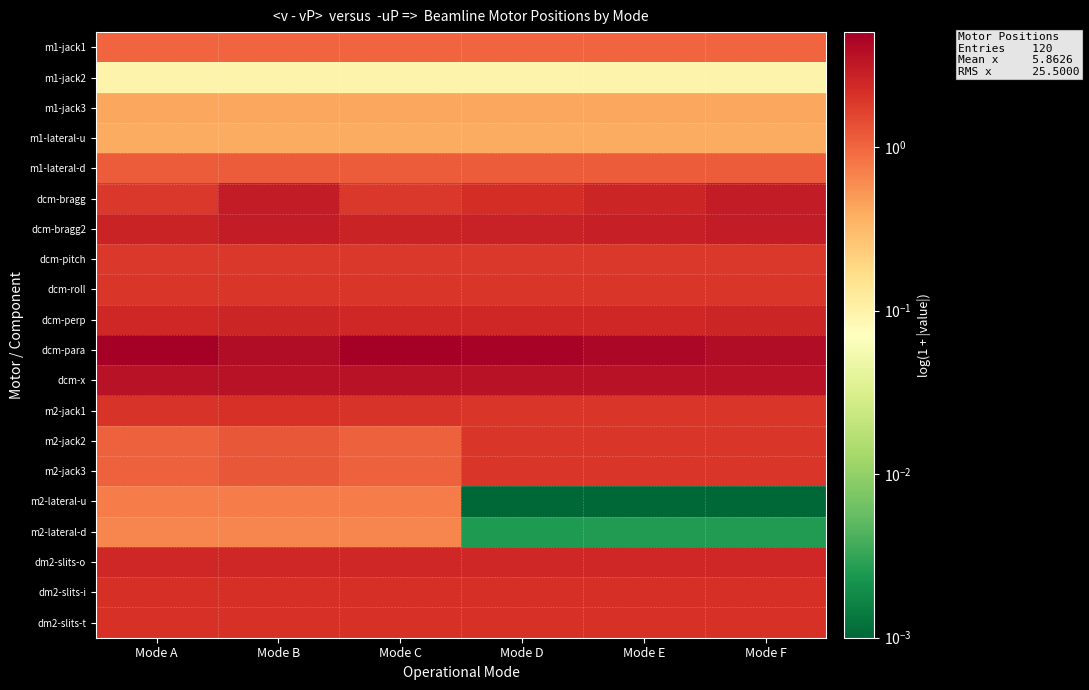

Reading left to right, transcribe all the data shown in this chart.

m1-jack1: Mode A=1.0	Mode B=1.0	Mode C=1.0	Mode D=1.0	Mode E=1.0	Mode F=1.0
m1-jack2: Mode A=0.1	Mode B=0.1	Mode C=0.1	Mode D=0.1	Mode E=0.1	Mode F=0.1
m1-jack3: Mode A=0.4	Mode B=0.4	Mode C=0.4	Mode D=0.4	Mode E=0.4	Mode F=0.4
m1-lateral-u: Mode A=0.4	Mode B=0.4	Mode C=0.4	Mode D=0.4	Mode E=0.4	Mode F=0.4
m1-lateral-d: Mode A=1.2	Mode B=1.2	Mode C=1.2	Mode D=1.2	Mode E=1.2	Mode F=1.2
dcm-bragg: Mode A=1.9	Mode B=3.0	Mode C=1.9	Mode D=2.2	Mode E=2.5	Mode F=3.0
dcm-bragg2: Mode A=2.6	Mode B=3.0	Mode C=2.6	Mode D=2.7	Mode E=2.8	Mode F=3.0
dcm-pitch: Mode A=1.9	Mode B=1.9	Mode C=1.9	Mode D=1.9	Mode E=1.9	Mode F=1.9
dcm-roll: Mode A=2.0	Mode B=2.0	Mode C=2.0	Mode D=2.0	Mode E=2.0	Mode F=2.0
dcm-perp: Mode A=2.4	Mode B=2.5	Mode C=2.4	Mode D=2.4	Mode E=2.5	Mode F=2.5
dcm-para: Mode A=5.0	Mode B=3.9	Mode C=5.0	Mode D=4.7	Mode E=4.4	Mode F=3.9
dcm-x: Mode A=3.5	Mode B=3.5	Mode C=3.5	Mode D=3.5	Mode E=3.5	Mode F=3.5
m2-jack1: Mode A=2.0	Mode B=2.1	Mode C=2.0	Mode D=1.9	Mode E=1.9	Mode F=1.9
m2-jack2: Mode A=1.1	Mode B=1.2	Mode C=1.1	Mode D=1.9	Mode E=1.9	Mode F=1.9
m2-jack3: Mode A=1.1	Mode B=1.2	Mode C=1.1	Mode D=1.9	Mode E=1.9	Mode F=1.9
m2-lateral-u: Mode A=0.7	Mode B=0.7	Mode C=0.7	Mode D=0.0	Mode E=0.0	Mode F=0.0
m2-lateral-d: Mode A=0.6	Mode B=0.6	Mode C=0.6	Mode D=0.0	Mode E=0.0	Mode F=0.0
dm2-slits-o: Mode A=2.5	Mode B=2.5	Mode C=2.5	Mode D=2.5	Mode E=2.5	Mode F=2.5
dm2-slits-i: Mode A=2.1	Mode B=2.1	Mode C=2.1	Mode D=2.1	Mode E=2.1	Mode F=2.1
dm2-slits-t: Mode A=2.1	Mode B=2.1	Mode C=2.1	Mode D=2.1	Mode E=2.1	Mode F=2.1